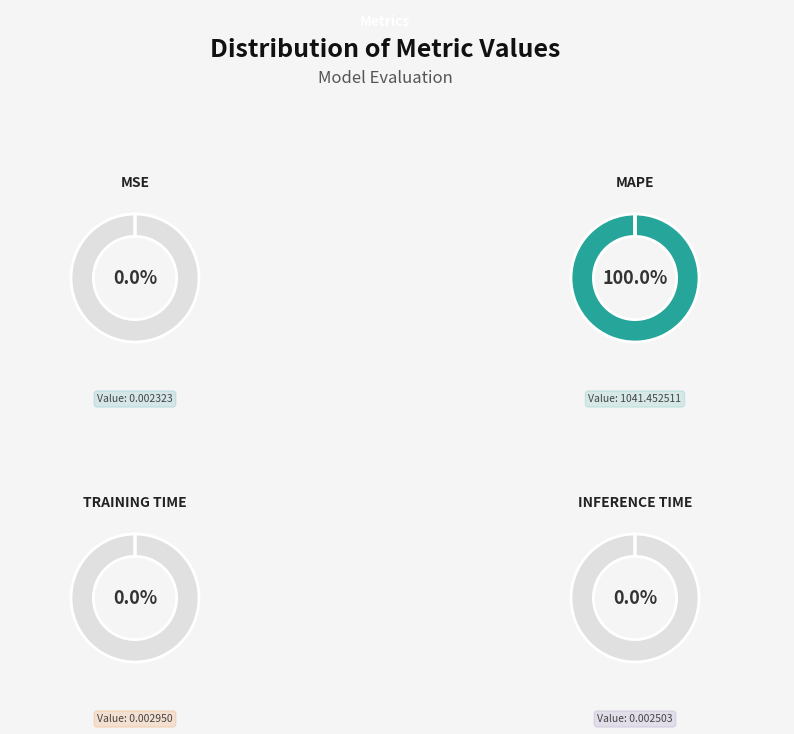

Which has a higher value, MSE or MAPE?

MAPE